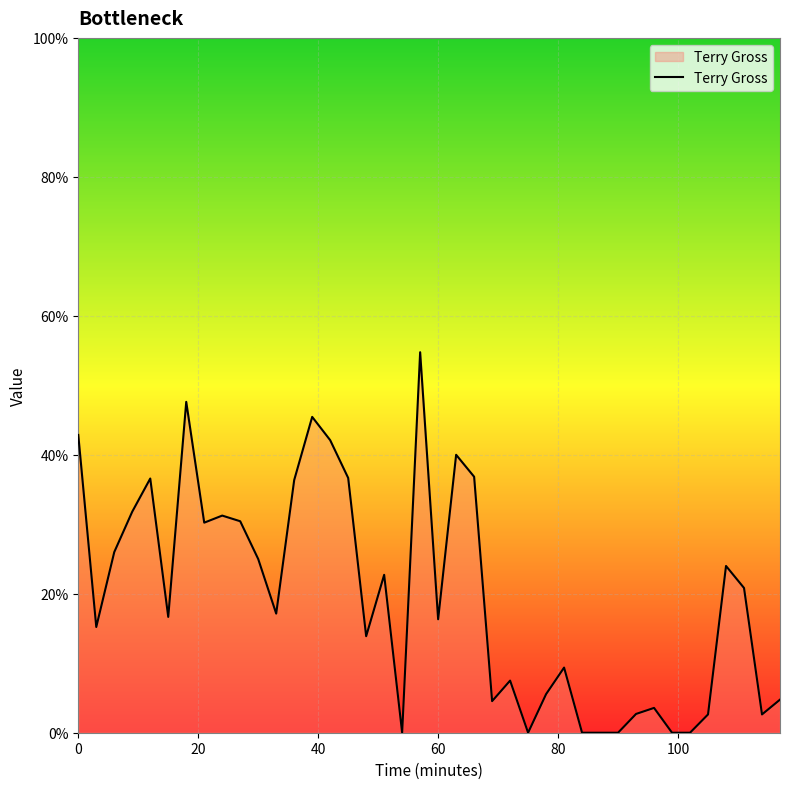

How many interior local peaks (higher than both neighbors) does the data have?

11